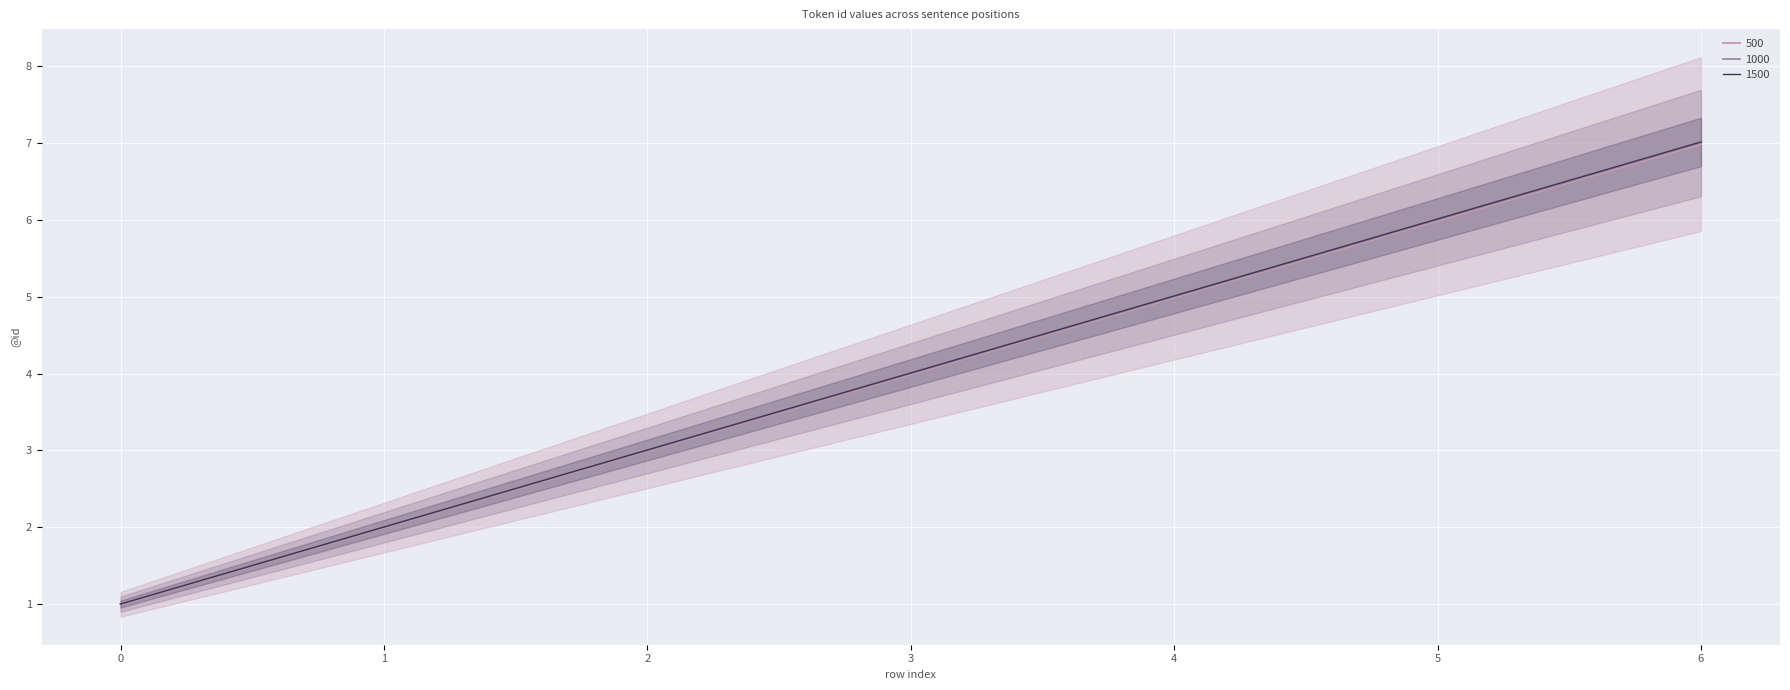

At which category does the chart reach its peak across all series?

6